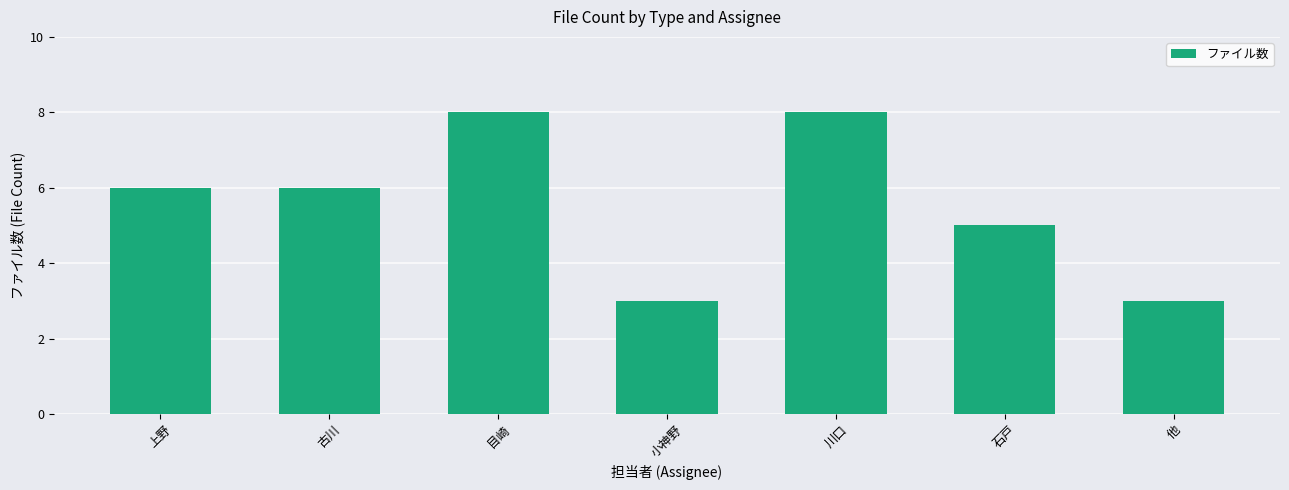

What is the ratio of the value at 他 to the value at 石戸?

0.6